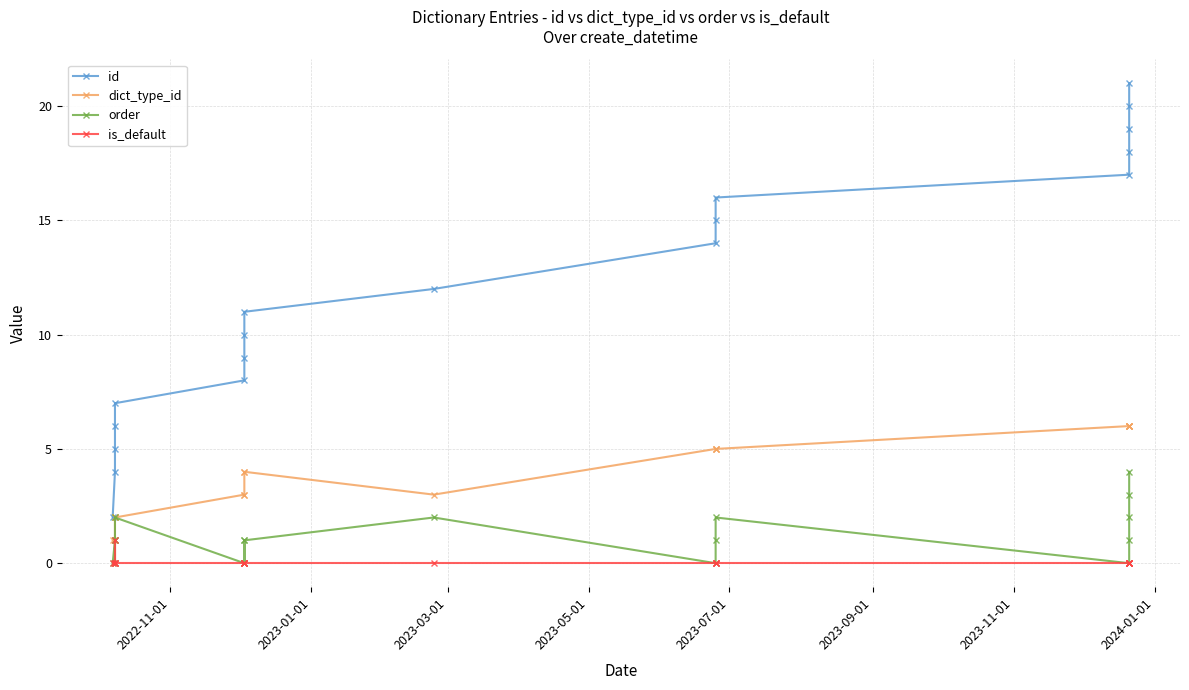

What is the difference between the maximum and minimum values in the is_default series?

1